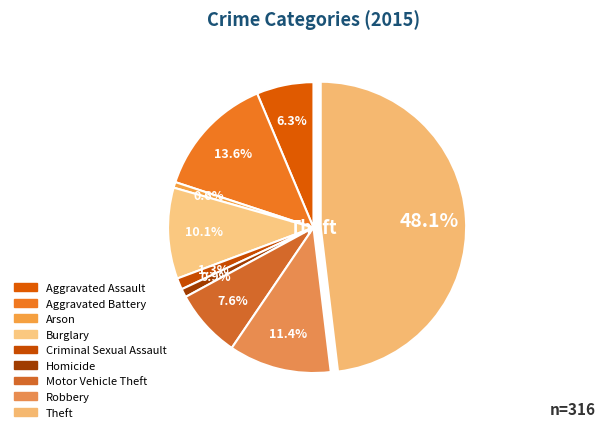

Between Theft and Motor Vehicle Theft, which is larger?

Theft